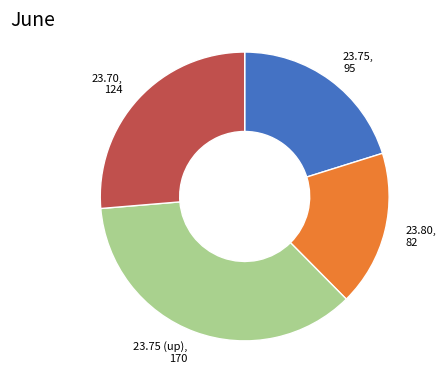

Is there any slice that represents more than half of the pie?

No